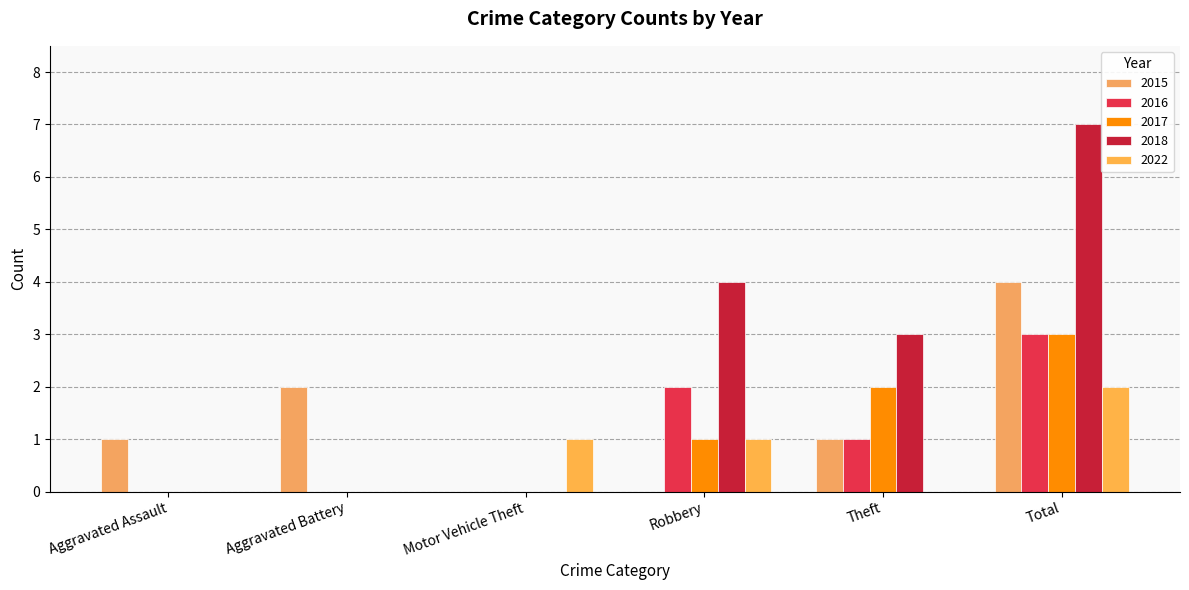

Reading left to right, transcribe all the data shown in this chart.

2015: 1	2	0	0	1	4
2016: 0	0	0	2	1	3
2017: 0	0	0	1	2	3
2018: 0	0	0	4	3	7
2022: 0	0	1	1	0	2